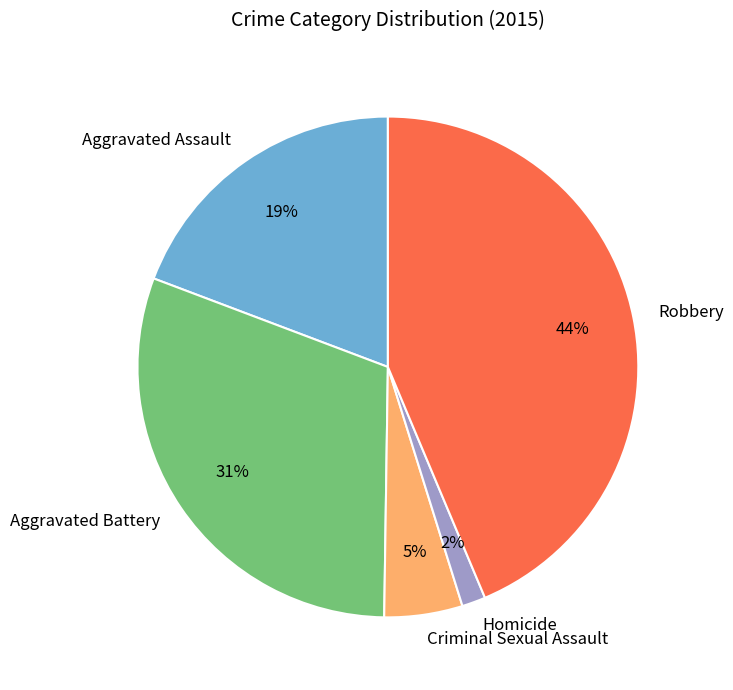

To the nearest percent, what is the combined percentage of Aggravated Battery and Robbery?

74%